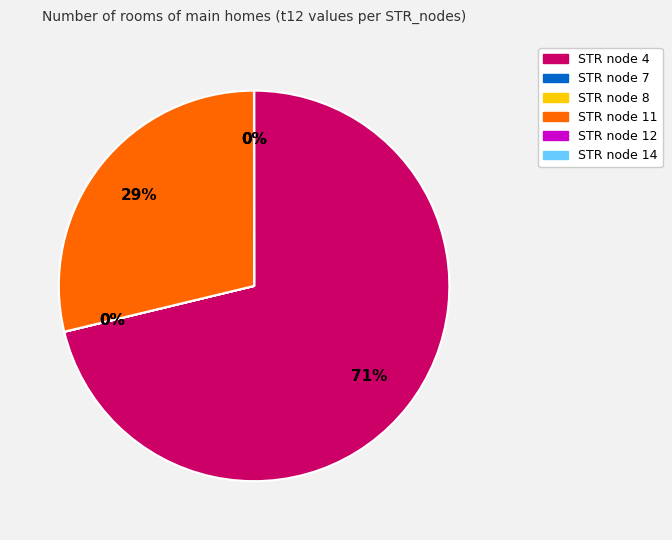

Is there any slice that represents more than half of the pie?

Yes